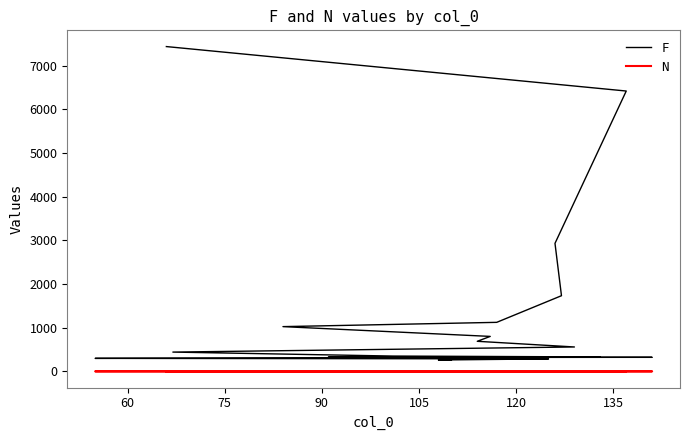

True or false: N and F cross at least once.

False